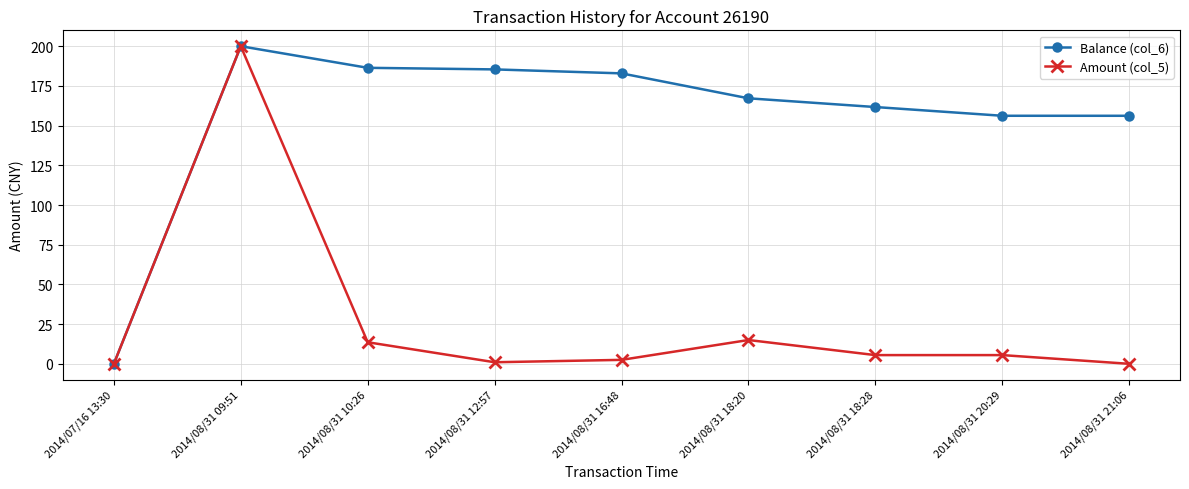

What is the difference between the second highest and second lowest values in the Amount (col_5) series?

15.0